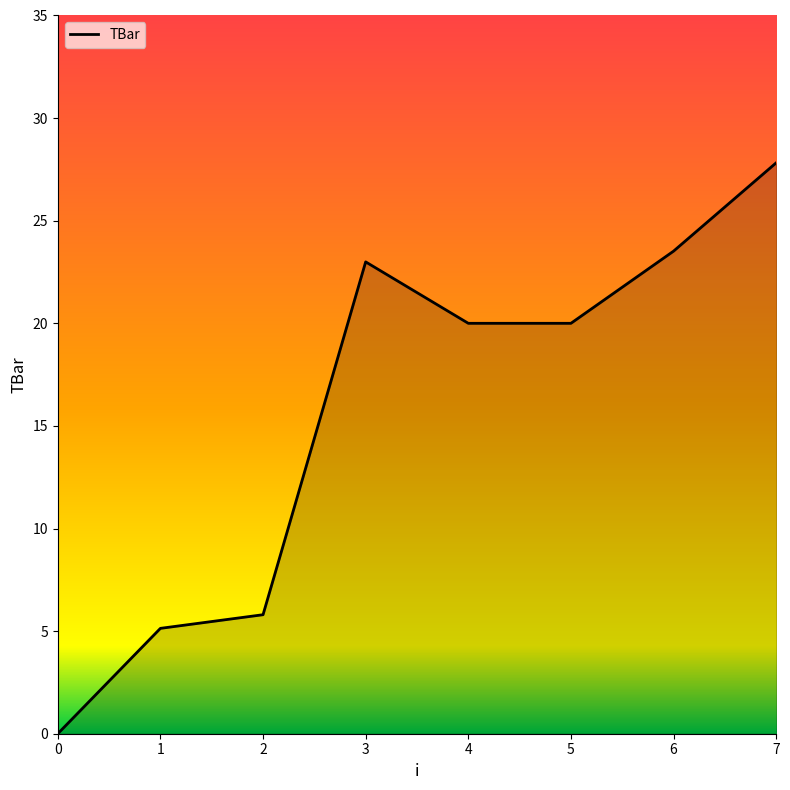

How many positive values are there?

7